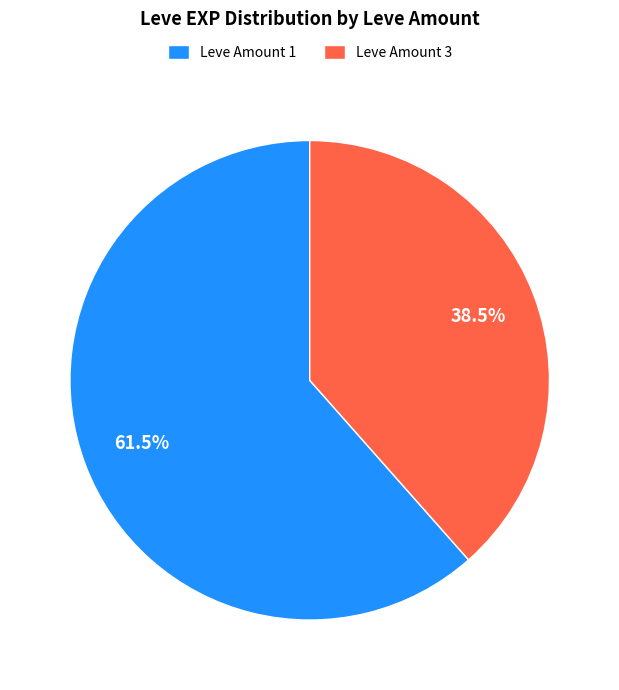

Which has a higher value, Leve Amount 3 or Leve Amount 1?

Leve Amount 1